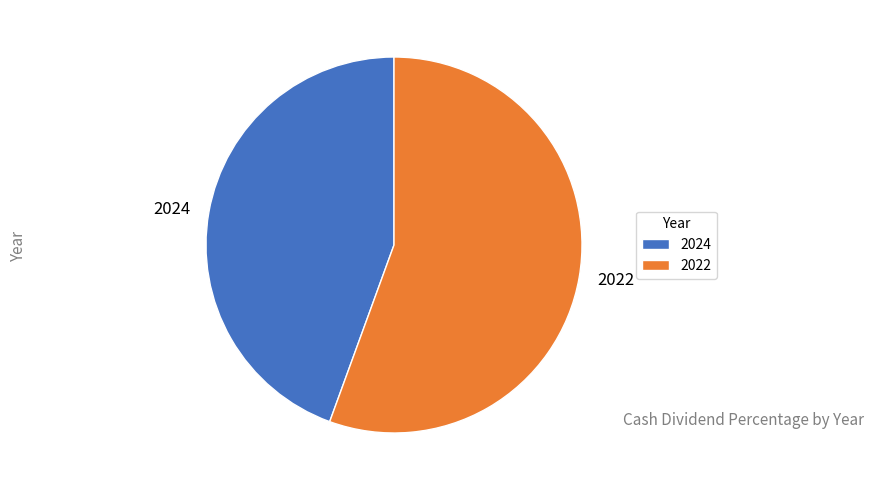

Is it true that 2022 is 56% of the pie?

True